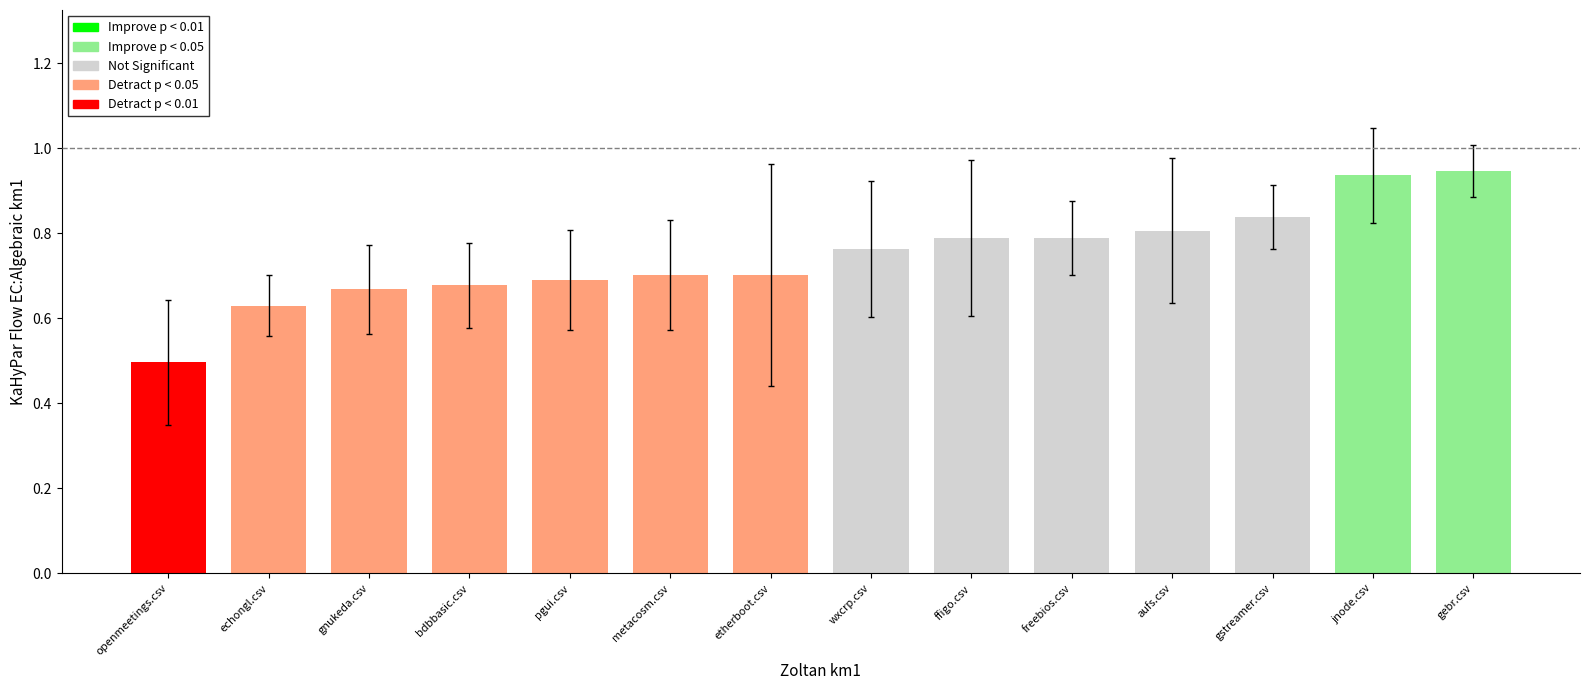

Which has a higher value, etherboot.csv or gstreamer.csv?

gstreamer.csv